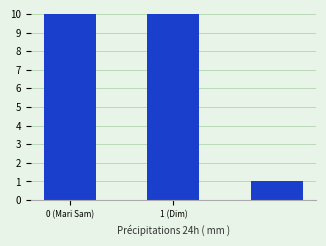

Which category has the lowest value across all series?

2